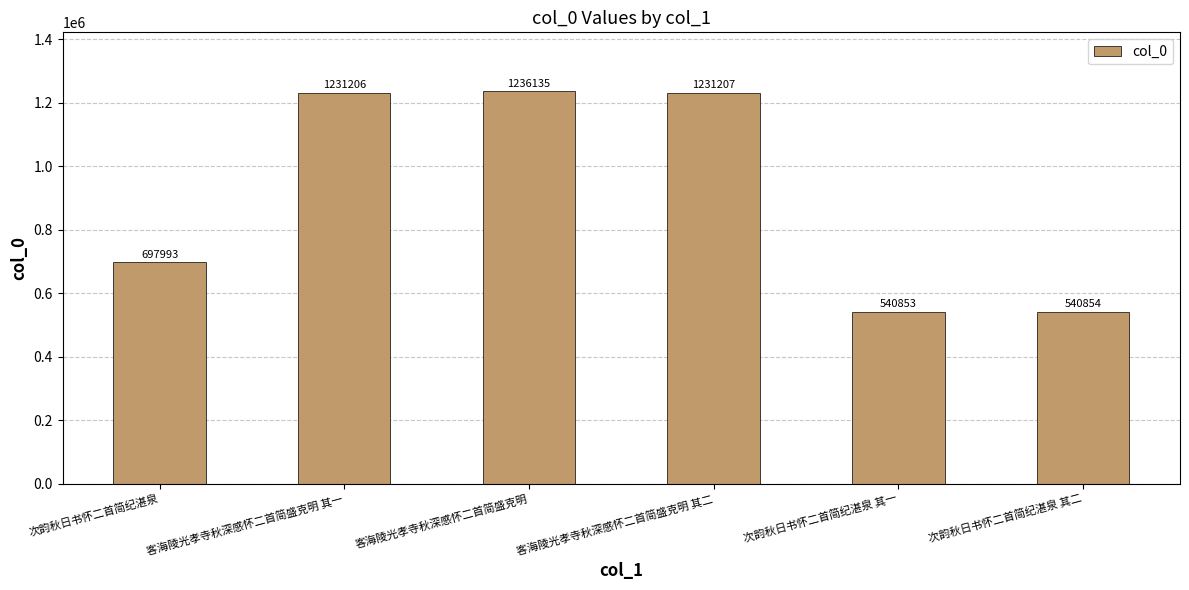

What is the maximum value shown in the chart?

1236135